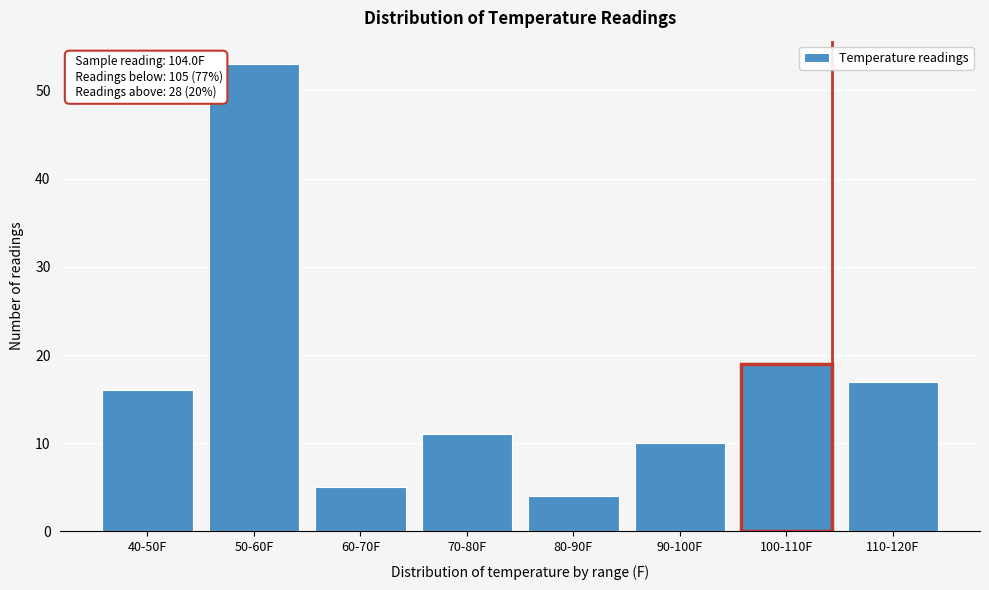

Reading right to left, what are all the values shown in this chart?

17	19	10	4	11	5	53	16